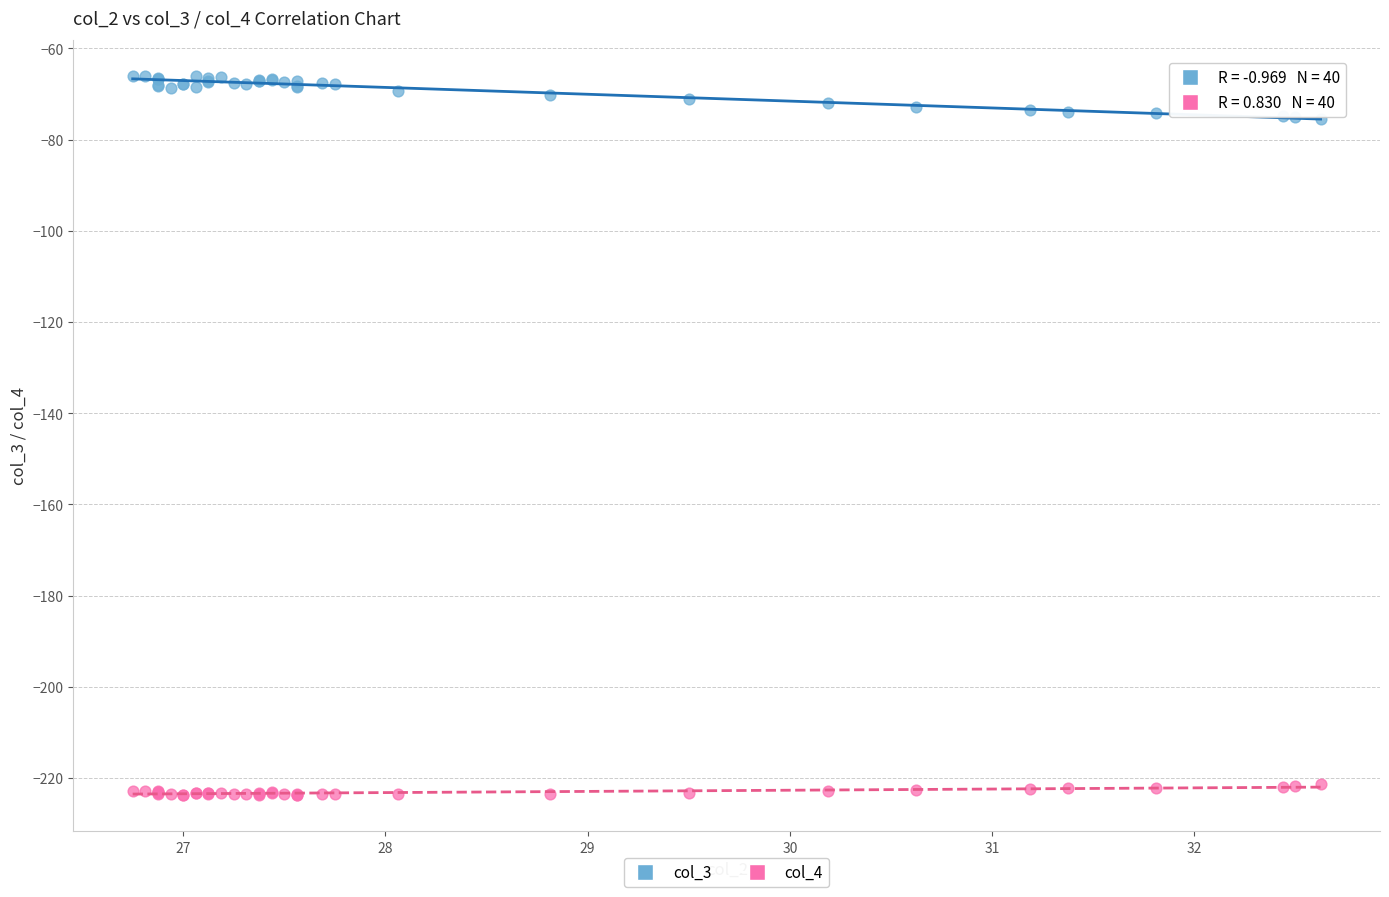

Which series contains the lowest Y value?

col_4